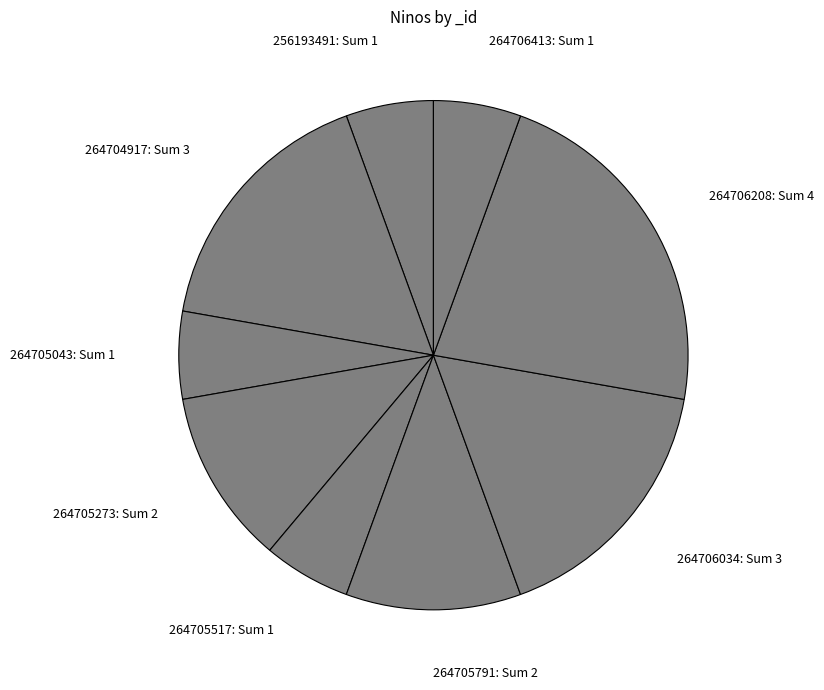

Approximately how many times larger is the value at 264706208: Sum 4 compared to 264705273: Sum 2?

2.0